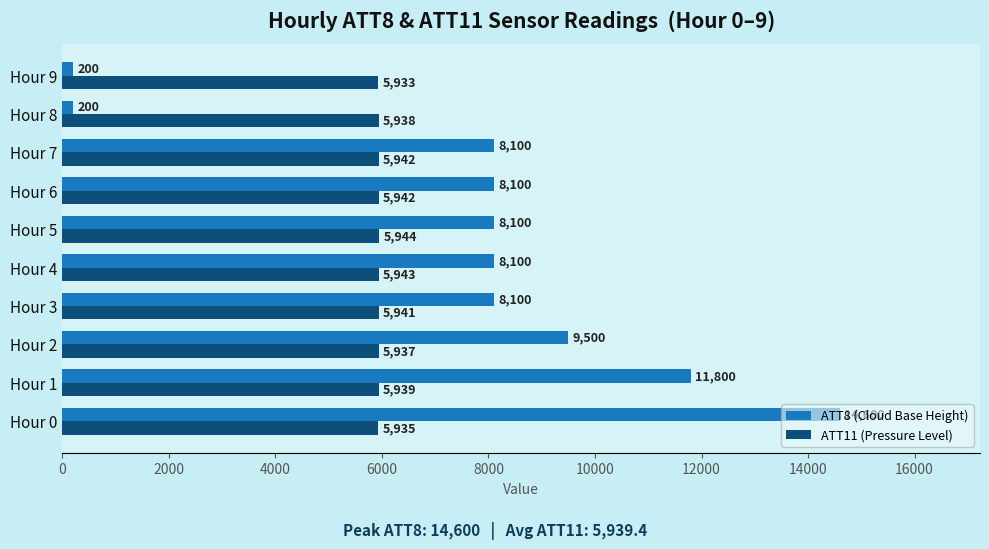

At Hour 0, list the series in order from smallest to largest.

ATT11 (Pressure Level), ATT8 (Cloud Base Height)